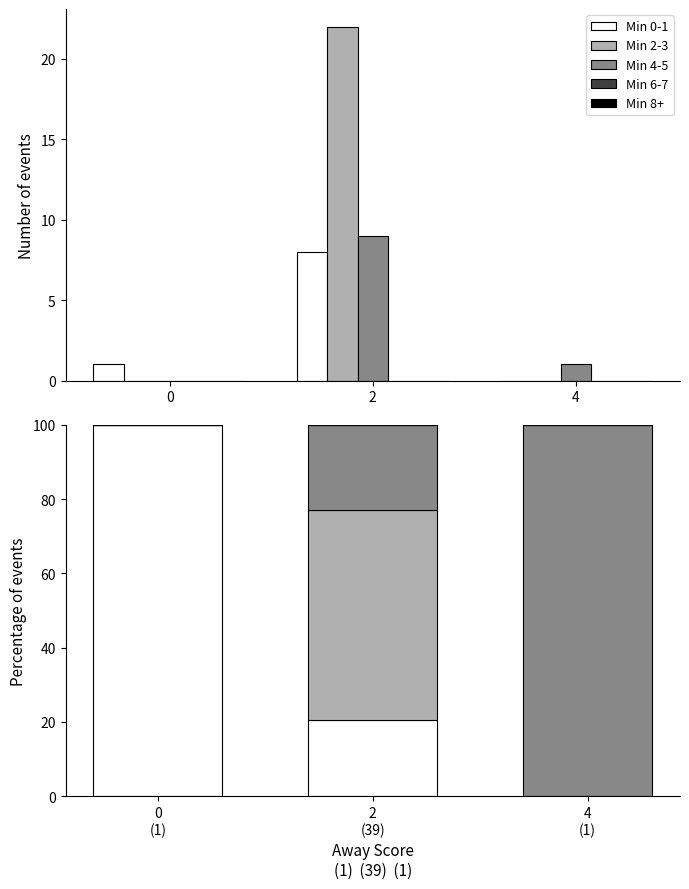

How many bars are there in total?

15